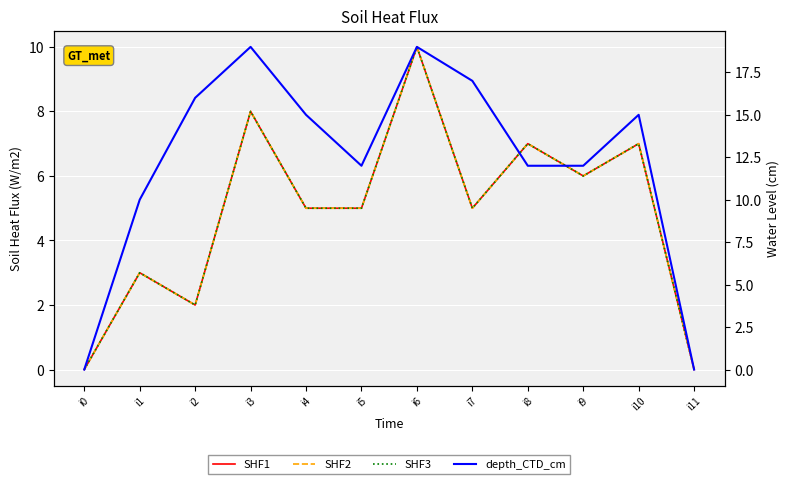

Between i0 and i9, which series saw the biggest shift?

depth_CTD_cm